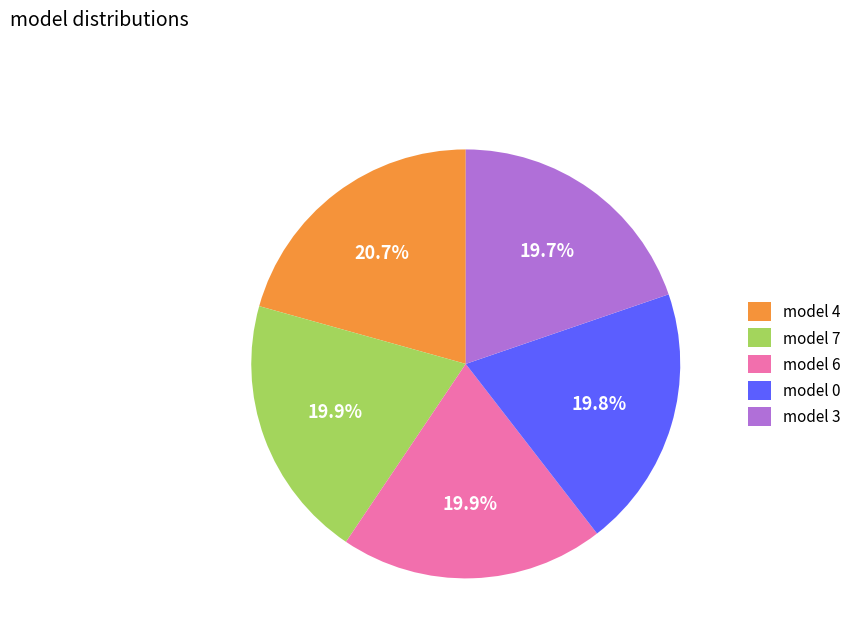

Which category has the biggest portion of the pie?

model 4